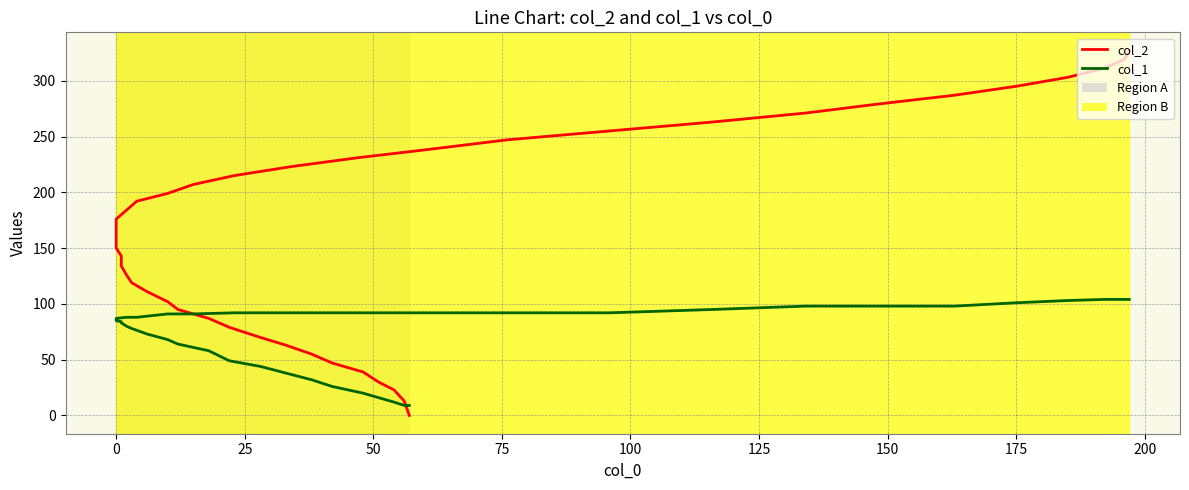

What is the lowest value of the col_1 series?

9